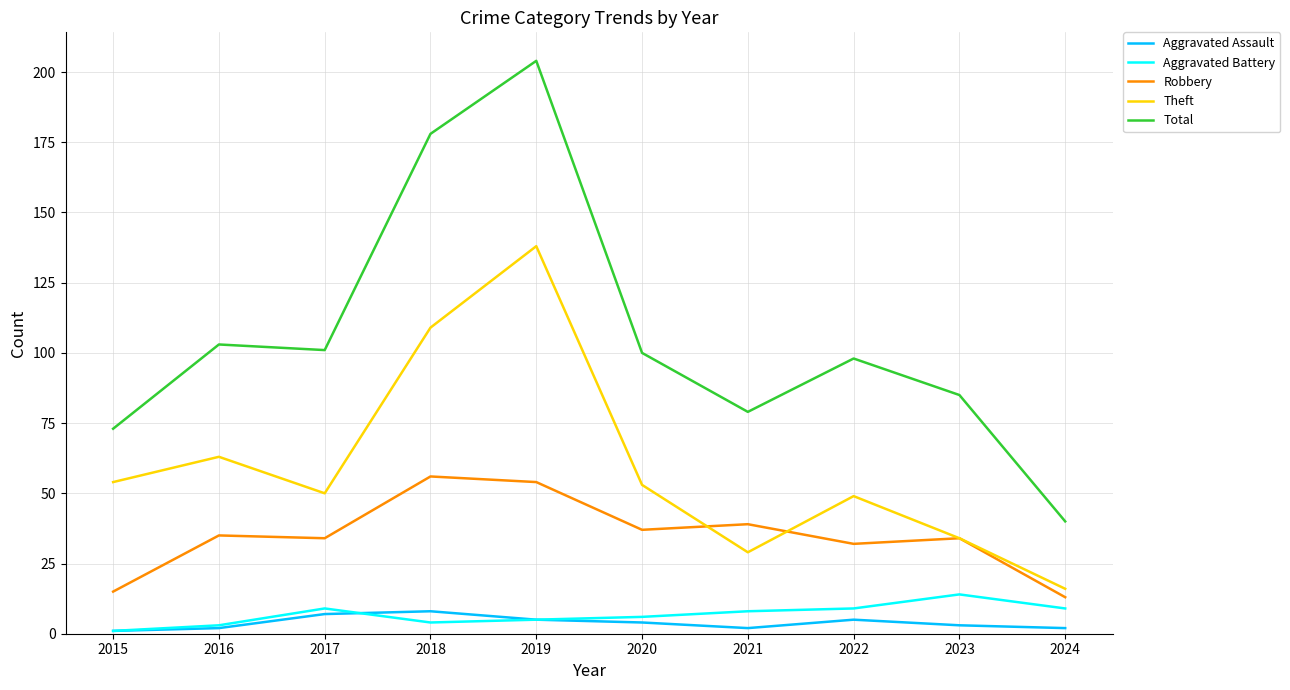

True or false: Theft and Aggravated Battery cross at least once.

False